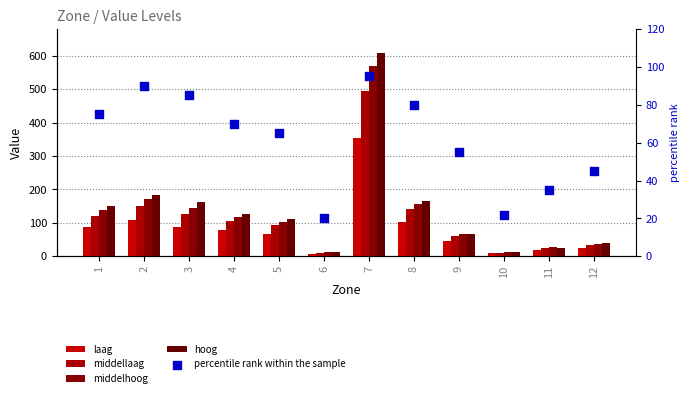

Which series has the widest spread of Y values?

hoog